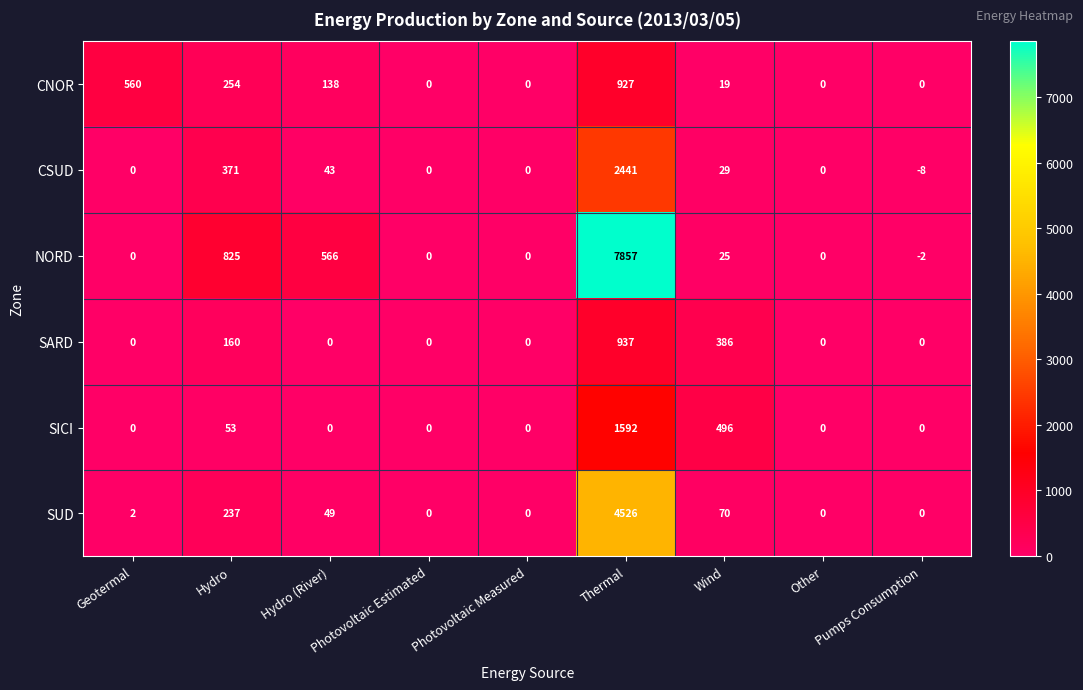

Which series has the widest spread of values?

NORD